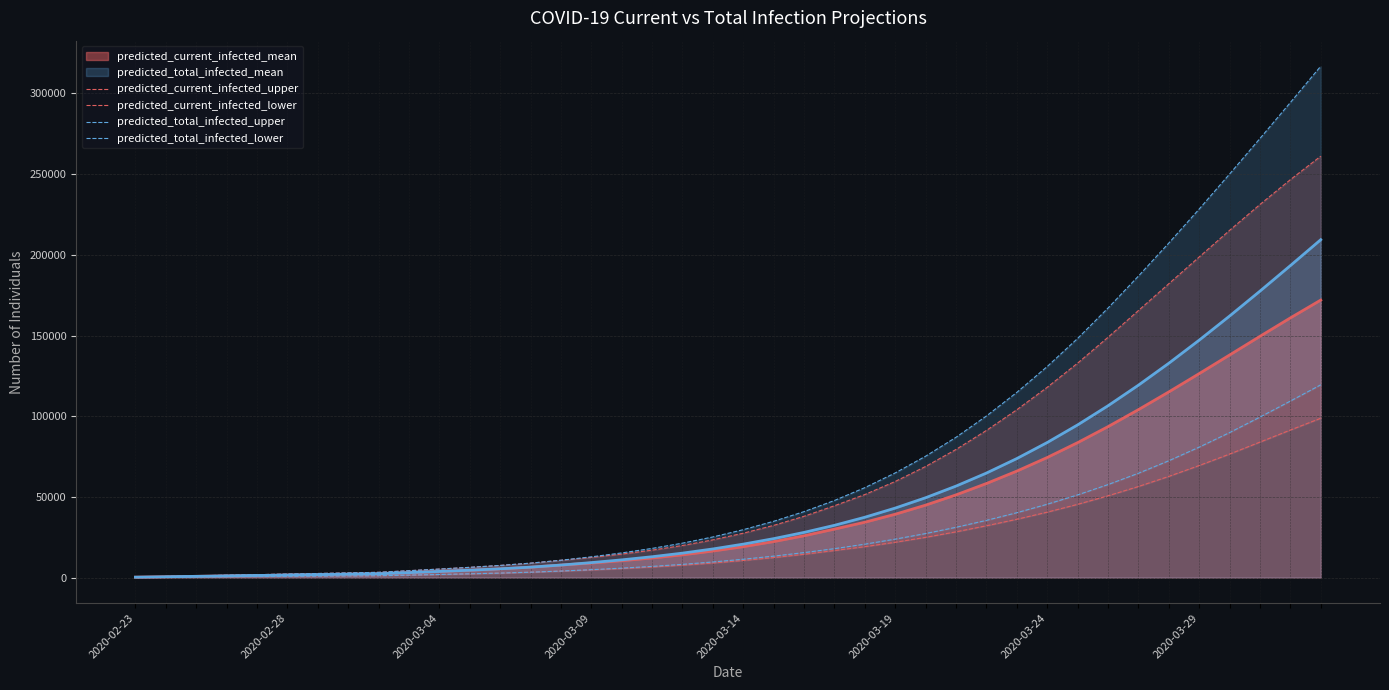

True or false: predicted_current_infected_upper has more than 1 interior local peaks.

False